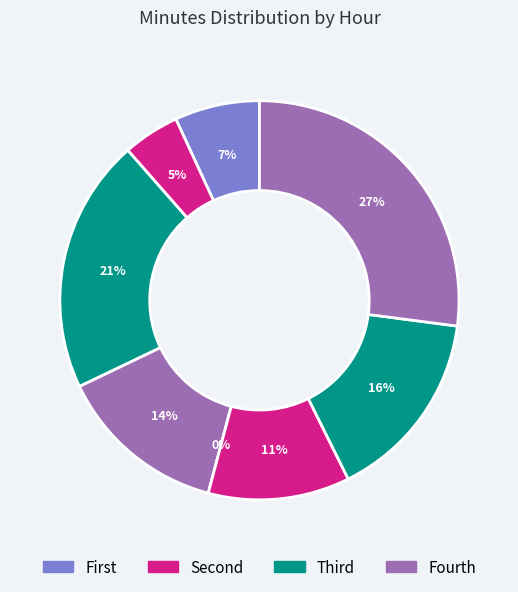

The 9 slice represents 7% of the pie. True or false?

True